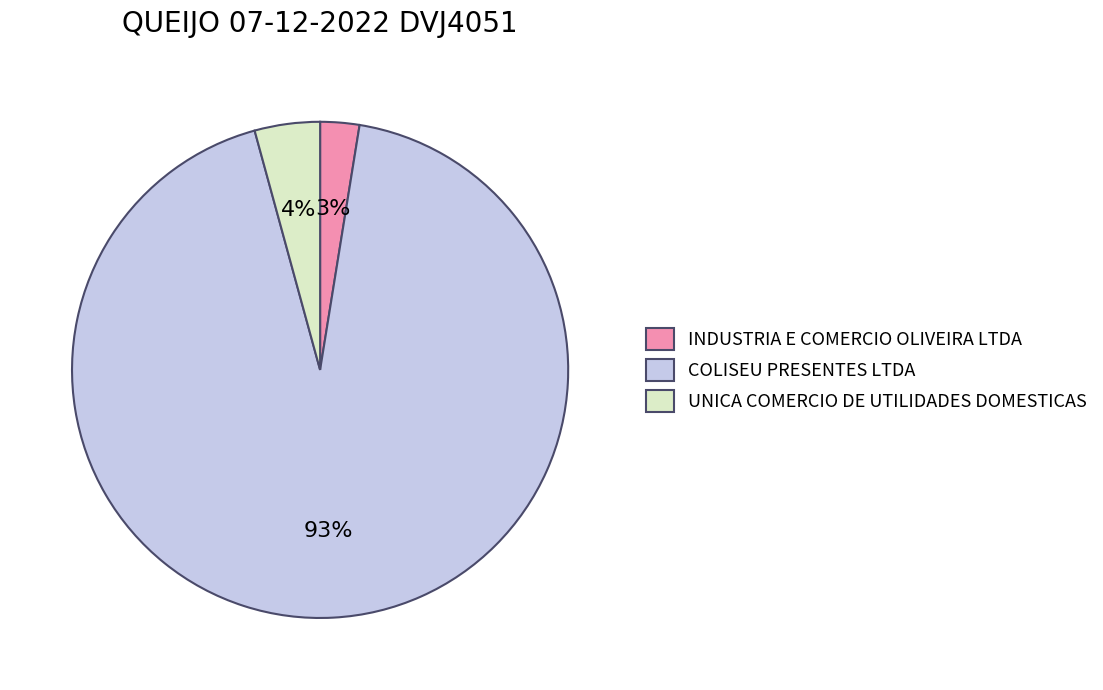

Count the number of slices in the pie.

3